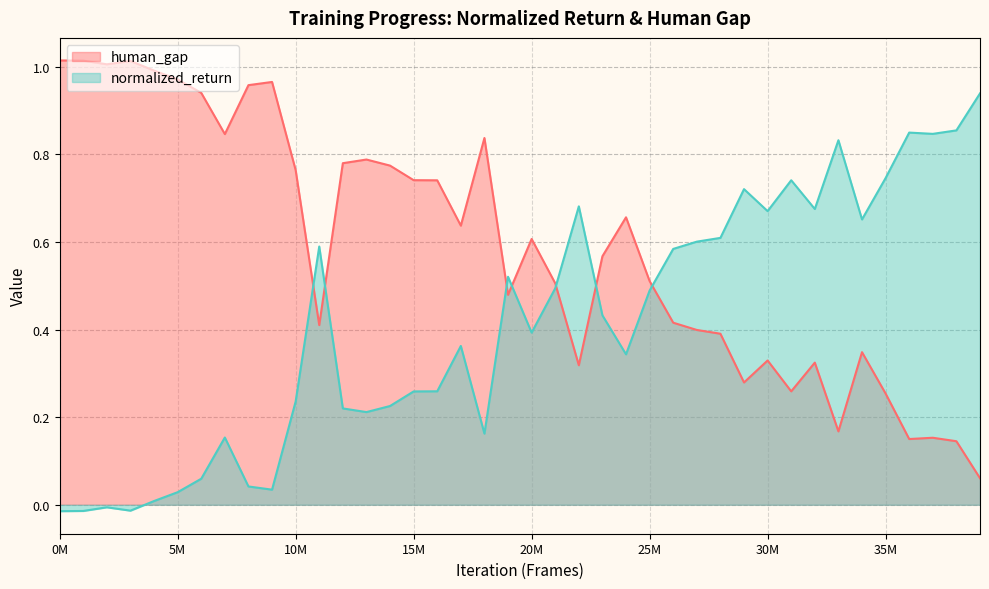

How many data points does each series have?

40